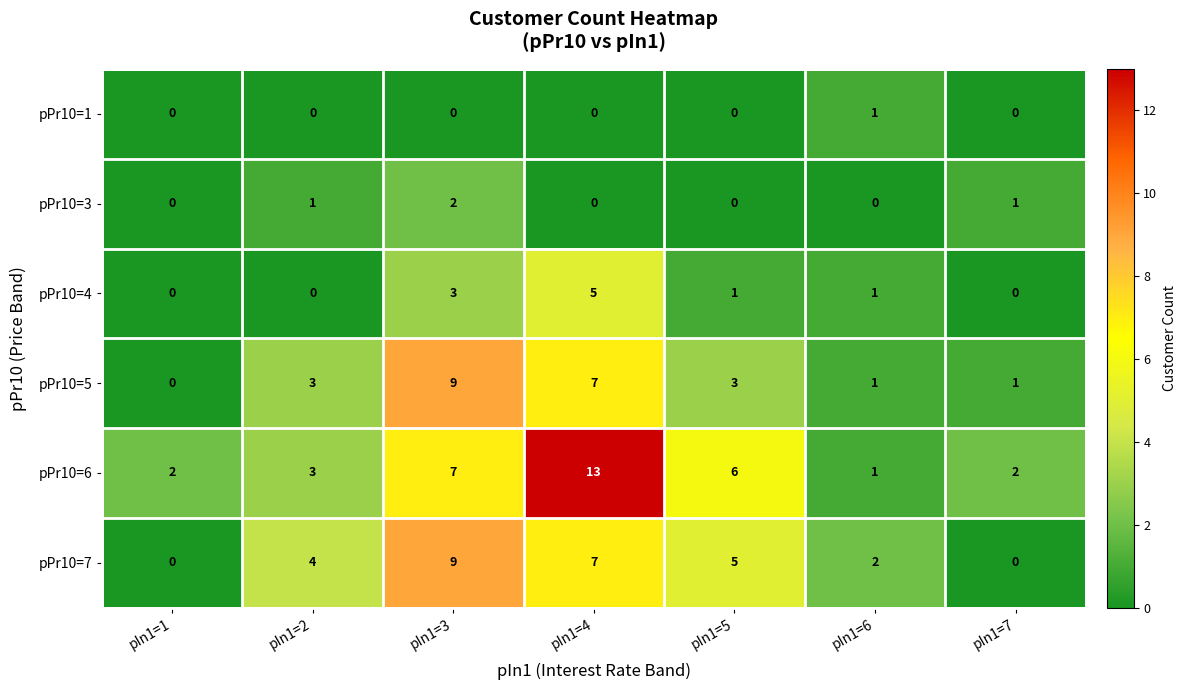

What is the total value across all series at pIn1=2?

11